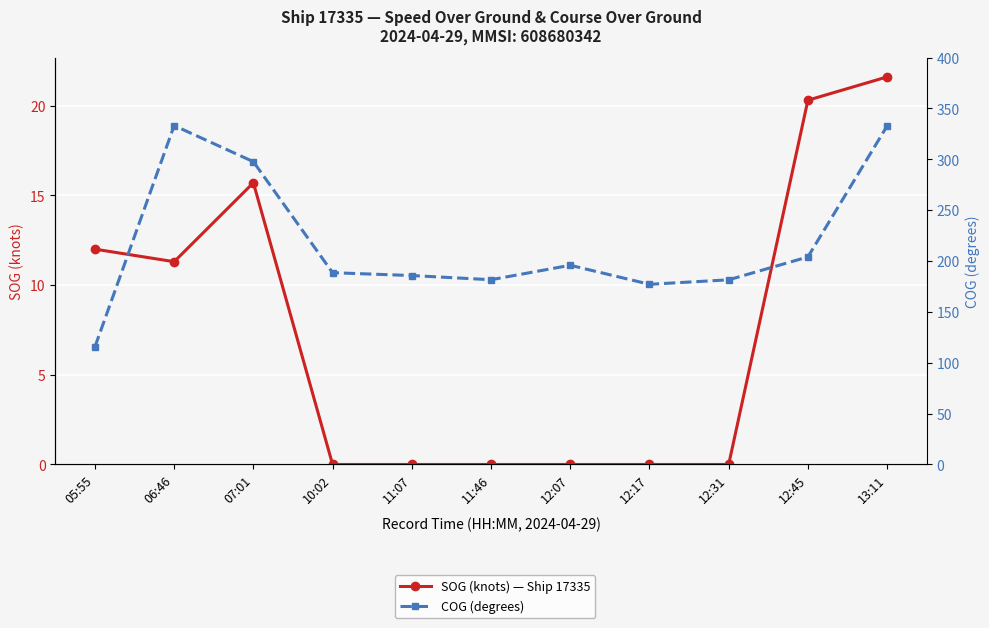

In SOG (knots) — Ship 17335, how many points are higher than both neighbors (excluding endpoints)?

1